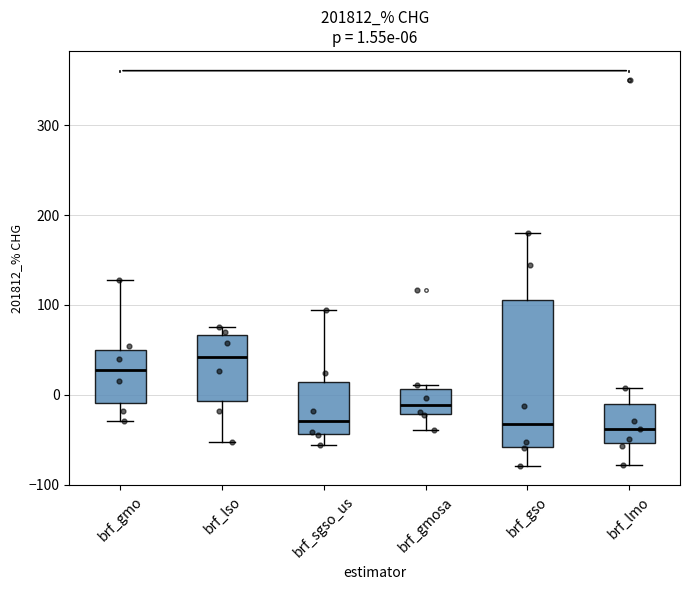

Which box has the highest median line?

brf_lso